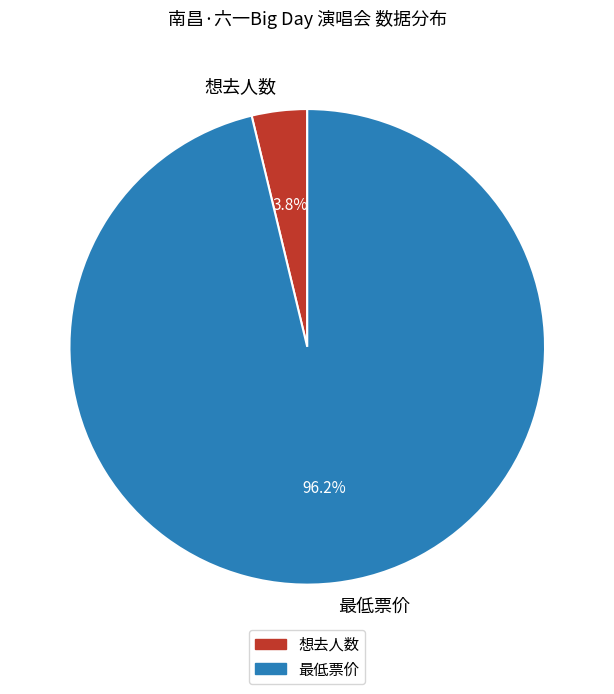

Rank the categories by value from lowest to highest.

想去人数, 最低票价